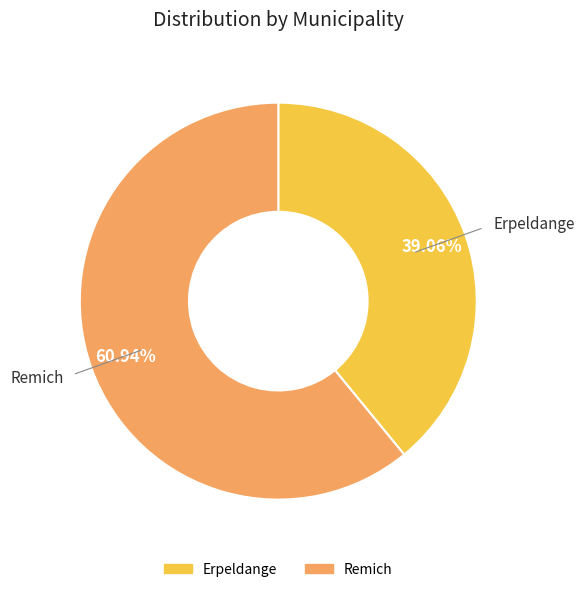

What is the ratio of the value at Erpeldange to the value at Remich?

0.6